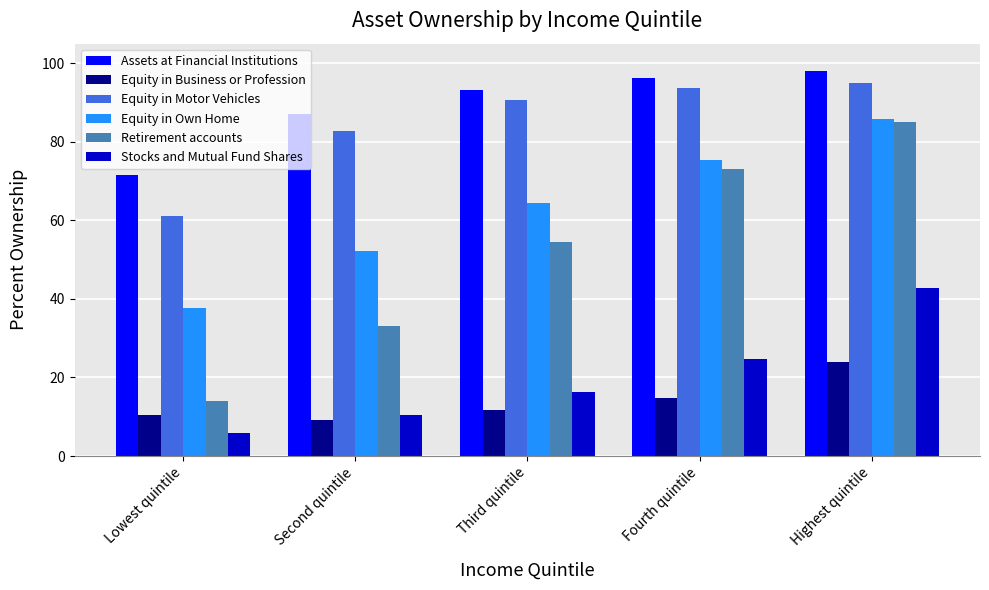

How many categories are shown in the chart?

5